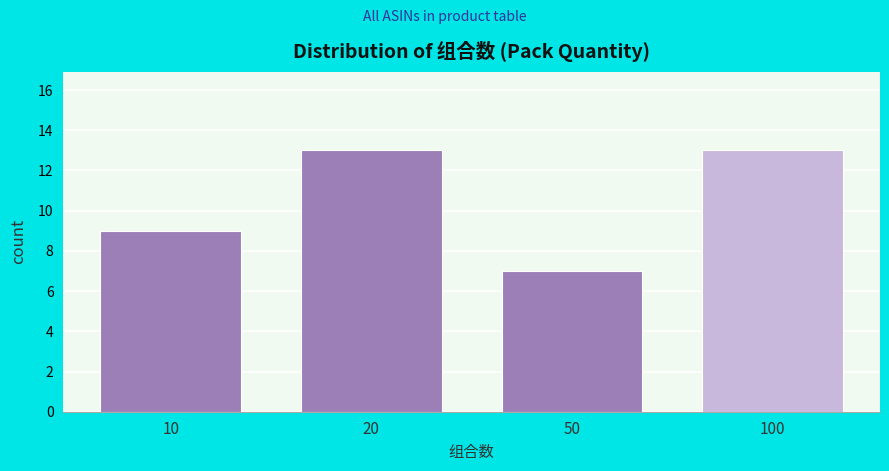

Reading left to right, extract all data points from this chart.

10=9	20=13	50=7	100=13